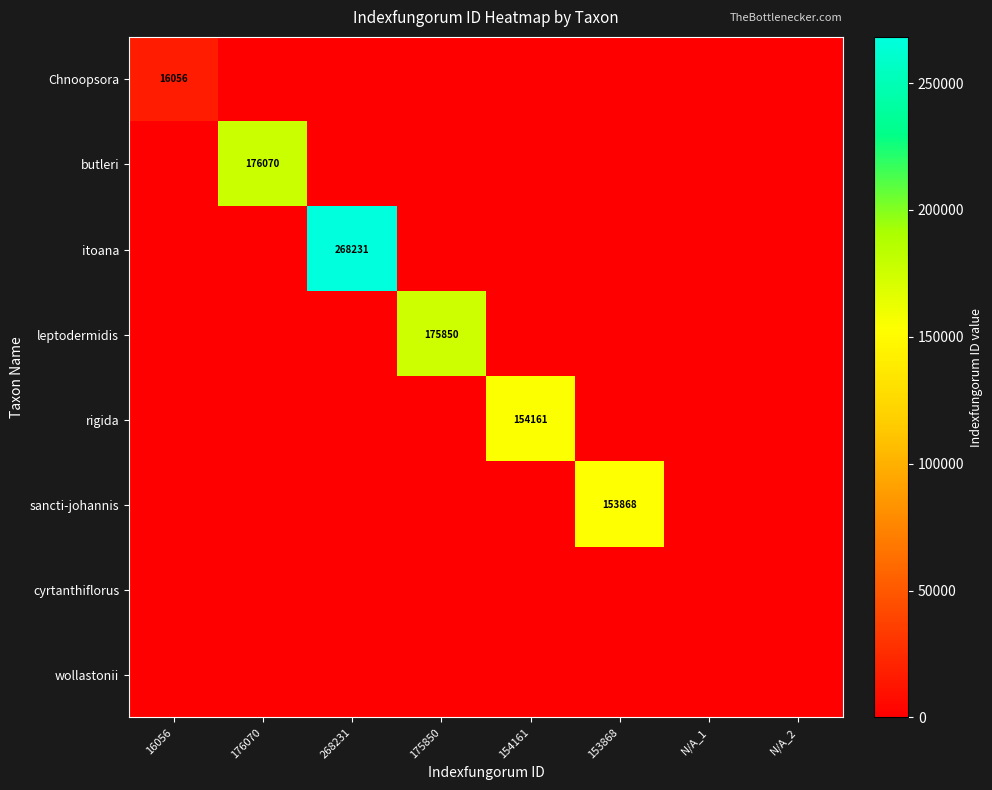

Is it true that Chnoopsora equals 16056 at 16056?

True